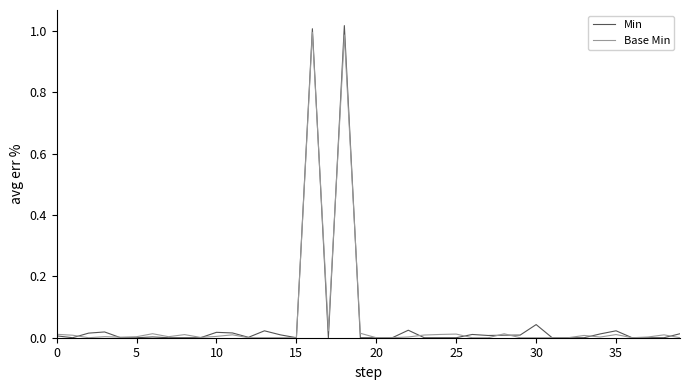

Which series has the largest range (max minus min)?

Min